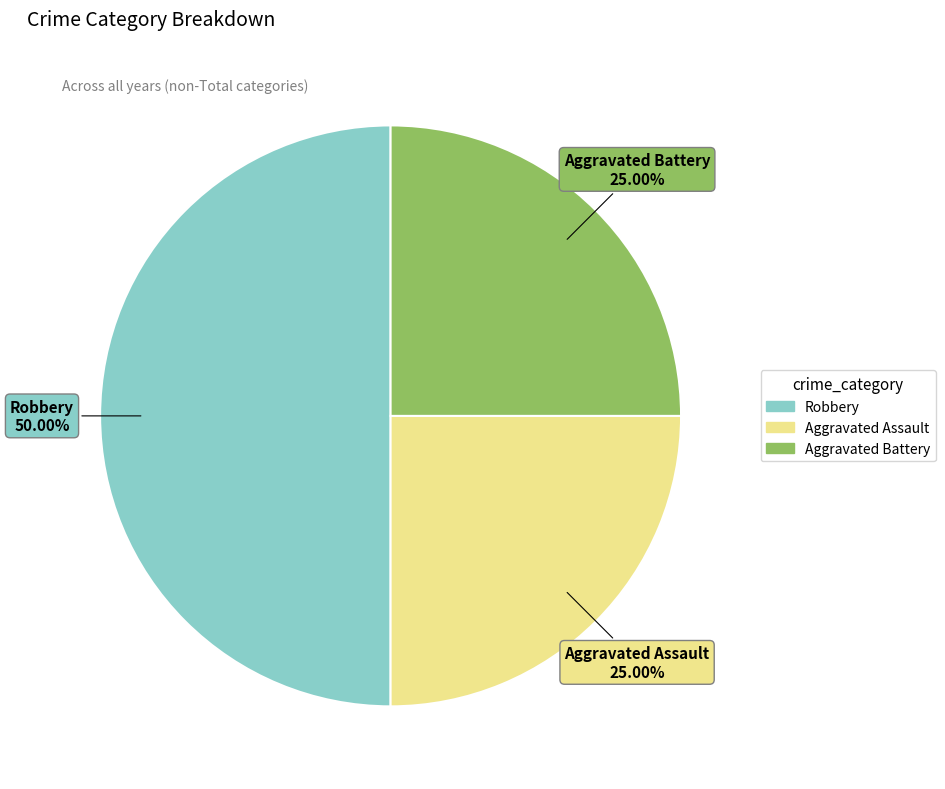

How many slices are in this pie chart?

3